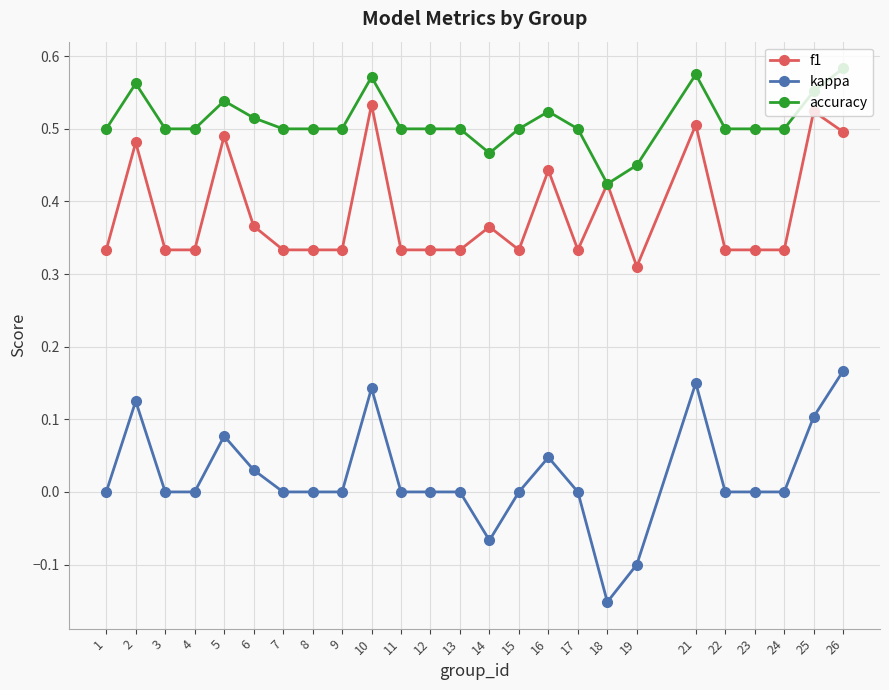

Which series has the widest spread of values?

kappa